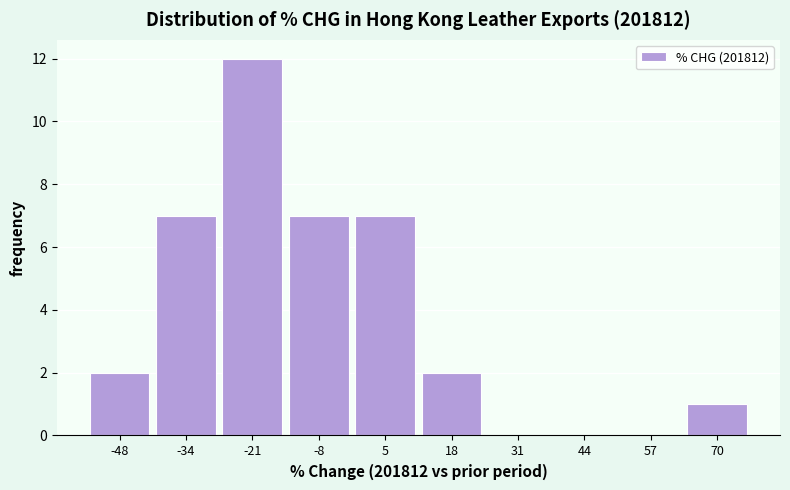

Over which range of the x-axis is the bar tallest?

-28 to -14